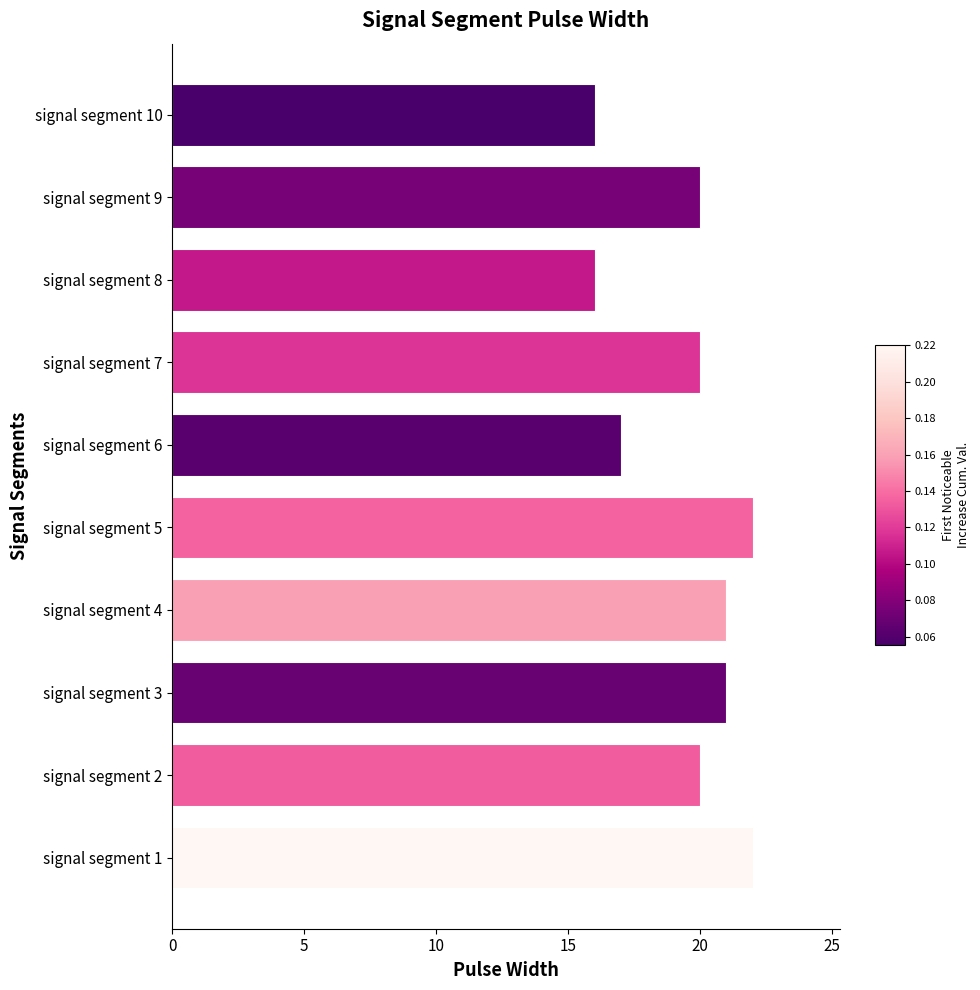

Count the values in the range 17 to 21.

6